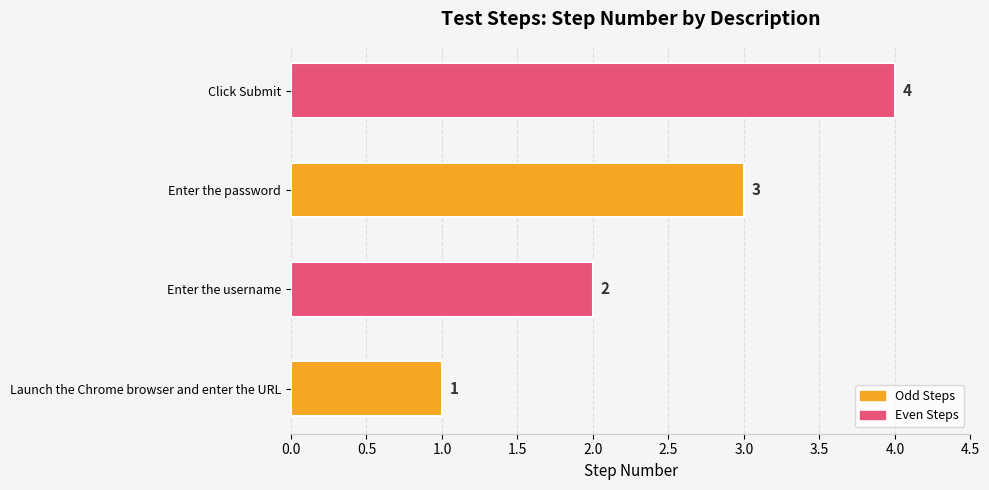

List the labels in order of value, largest first.

Click Submit, Enter the password, Enter the username, Launch the Chrome browser and enter the URL